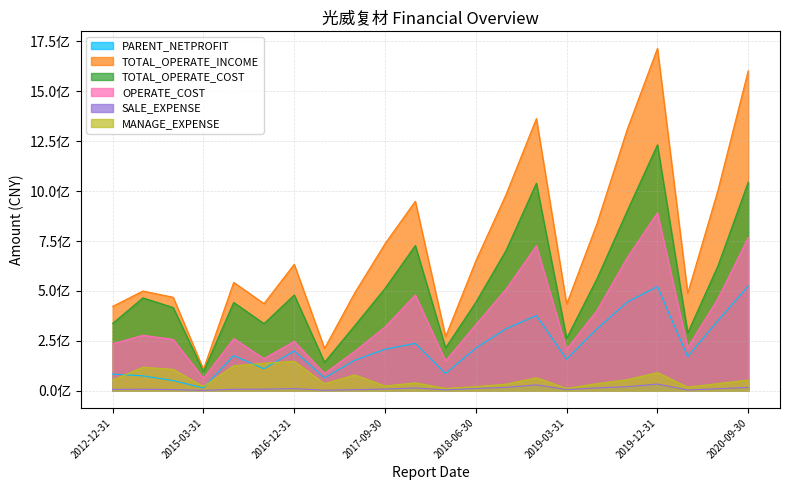

What are all the series names shown in the legend?

PARENT_NETPROFIT, TOTAL_OPERATE_INCOME, TOTAL_OPERATE_COST, OPERATE_COST, SALE_EXPENSE, MANAGE_EXPENSE